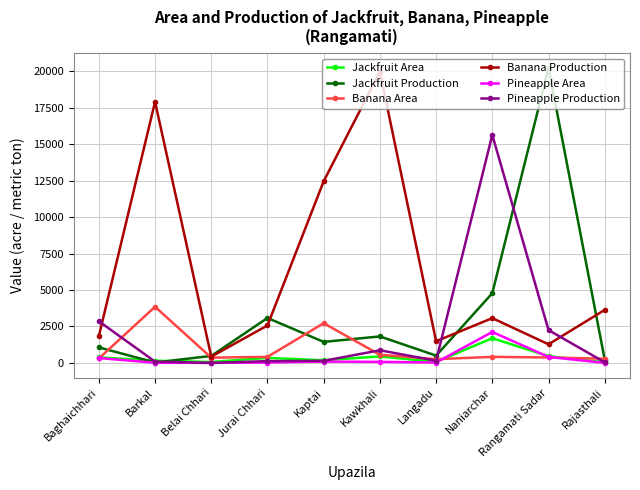

Count the number of data series in this chart.

6